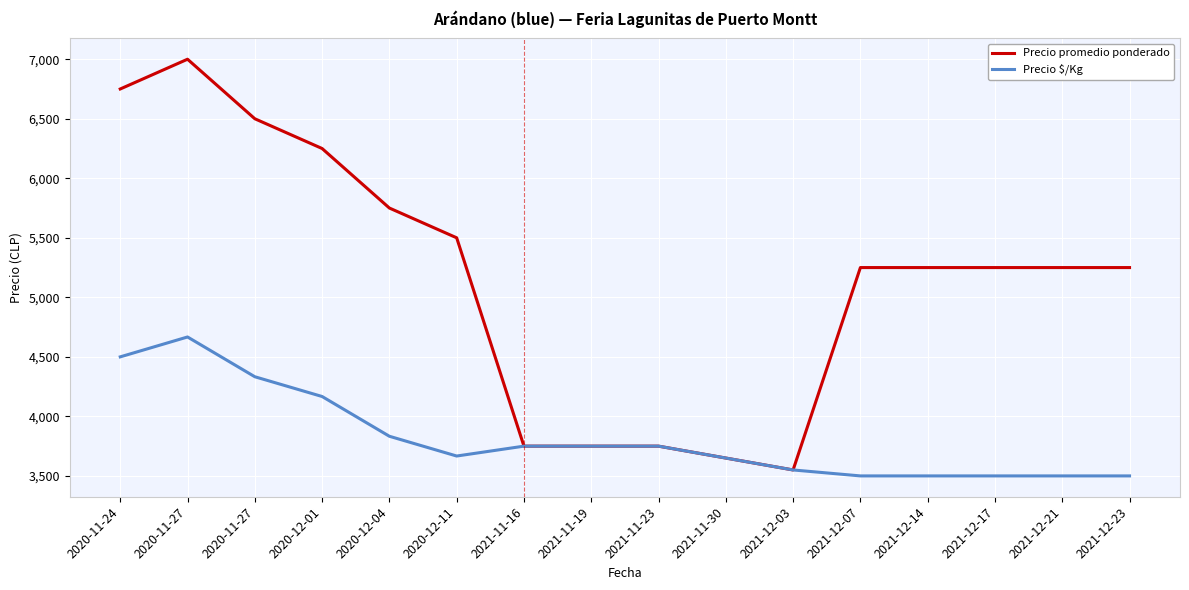

Is this an area chart (filled region under the line)?

No